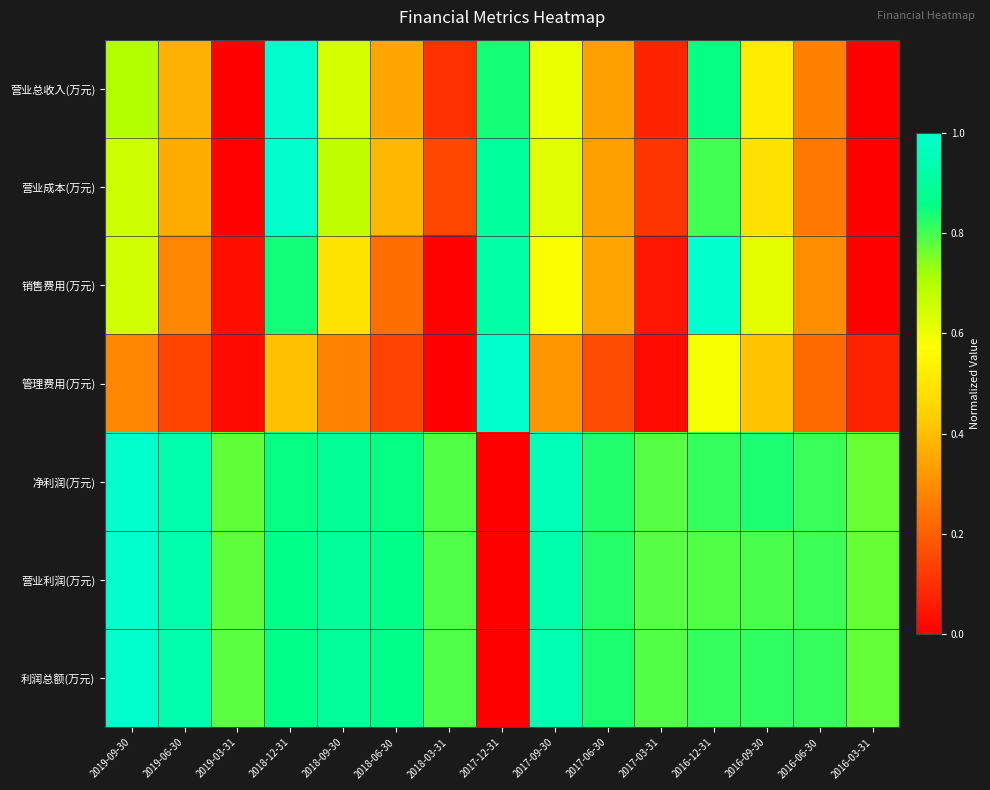

What is the difference between the highest and lowest values at 2018-06-30?

0.7